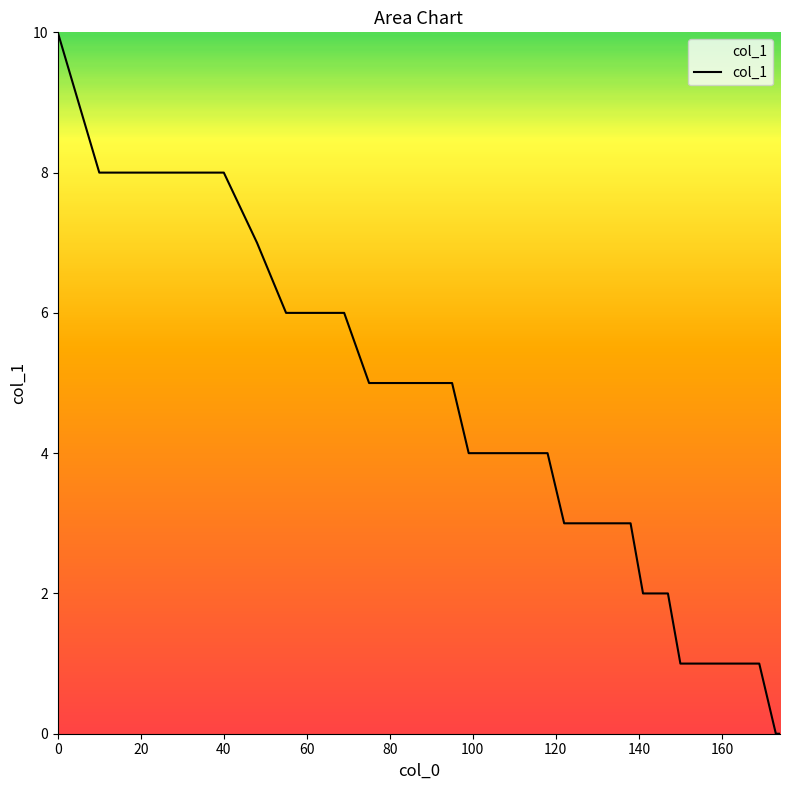

What is the greatest value displayed?

10